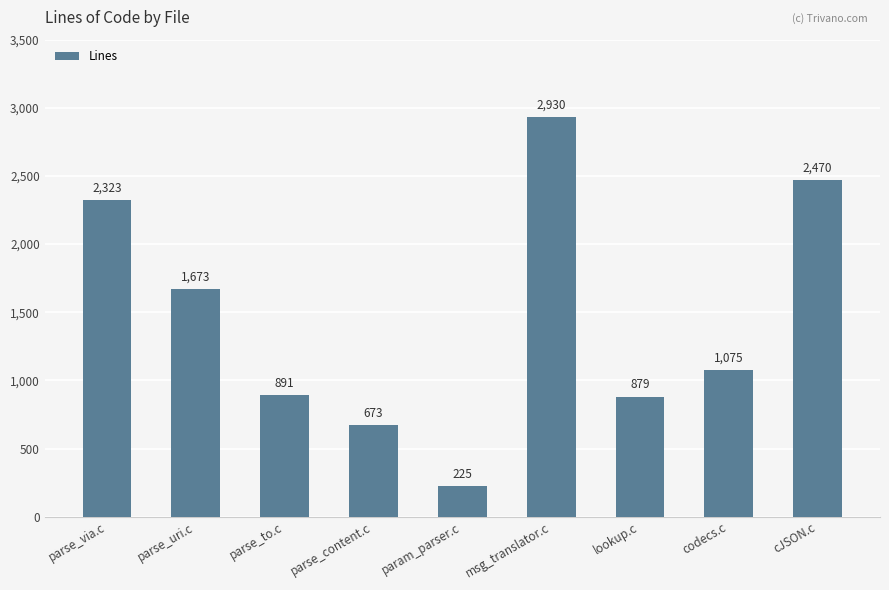

Reading right to left, what are all the values shown in this chart?

2470	1075	879	2930	225	673	891	1673	2323